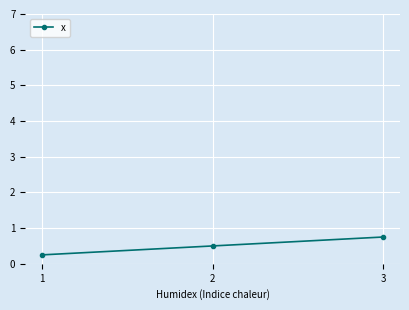

List the labels in order of value, largest first.

3, 2, 1